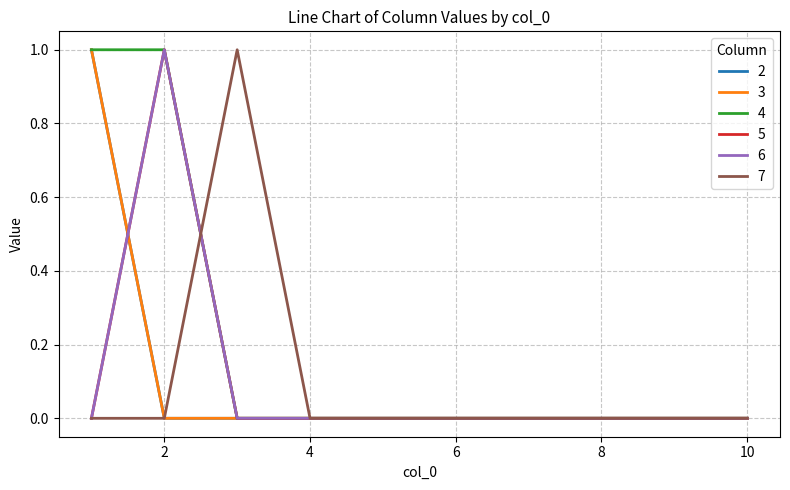

Does the chart have visible grid lines?

Yes